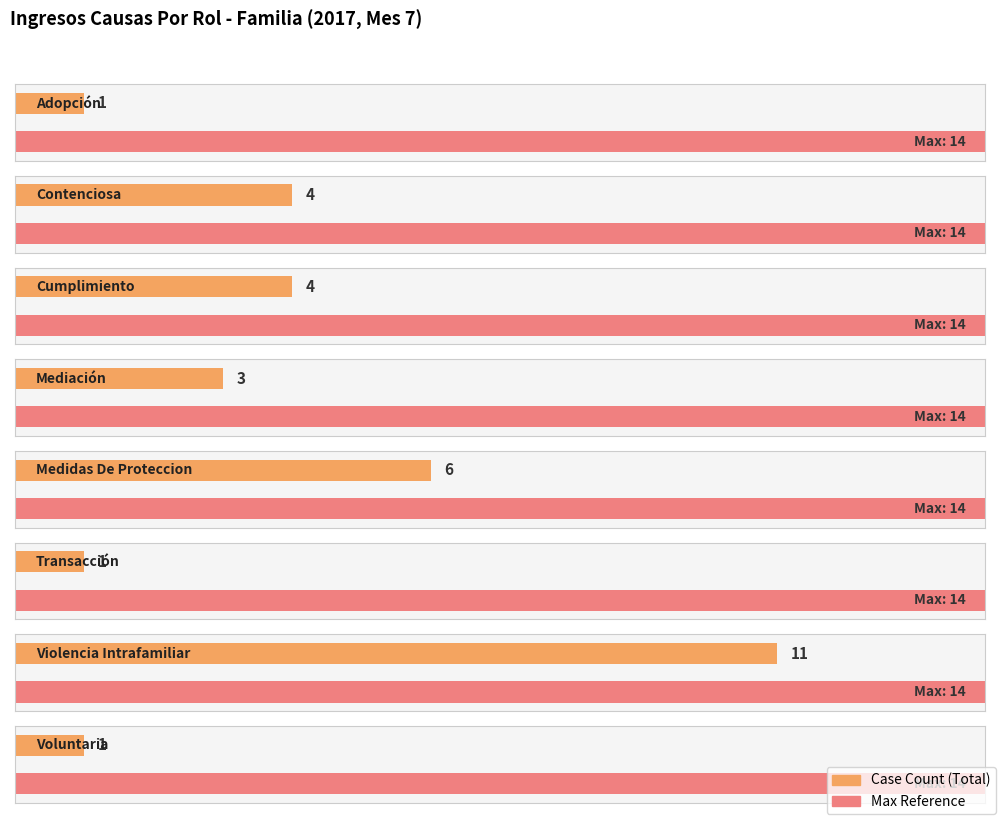

Rank the categories by value from highest to lowest.

Violencia Intrafamiliar, Medidas De Proteccion, Contenciosa, Cumplimiento, Mediación, Adopción, Transacción, Voluntaria